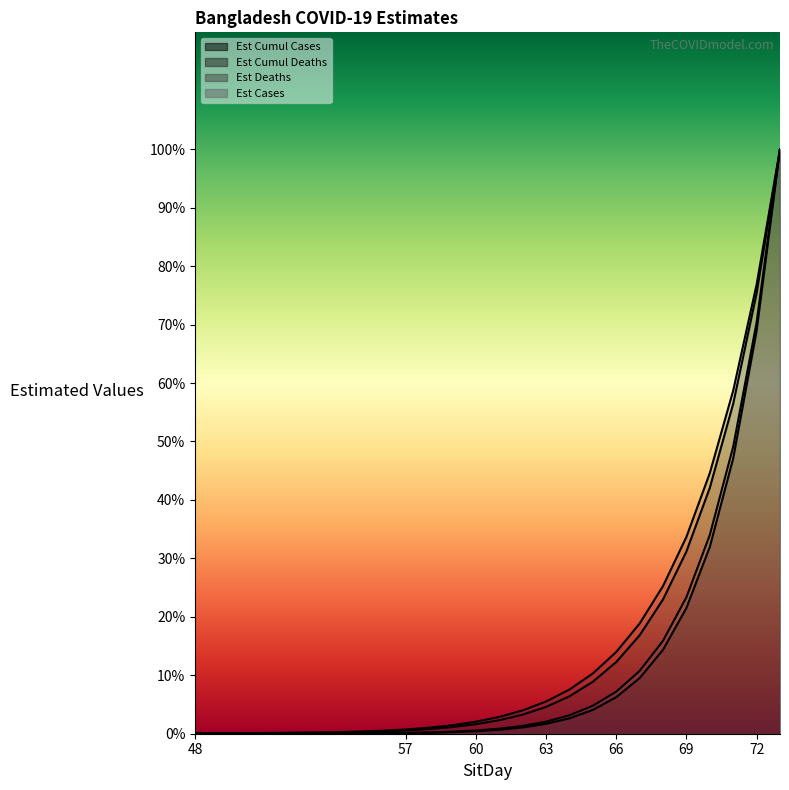

What is the value of the Est Deaths point at the 13th from the left?

0.1